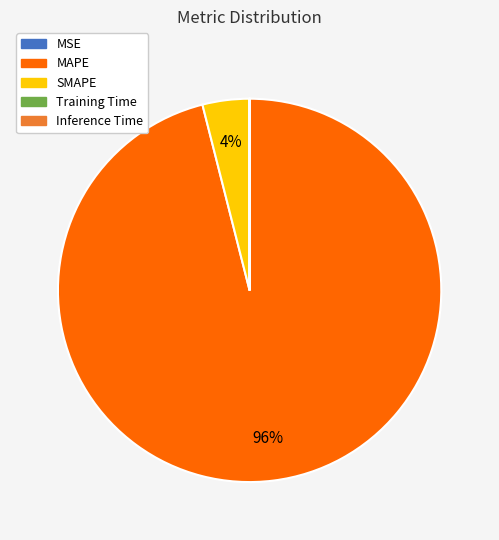

Does any single category account for the majority?

Yes